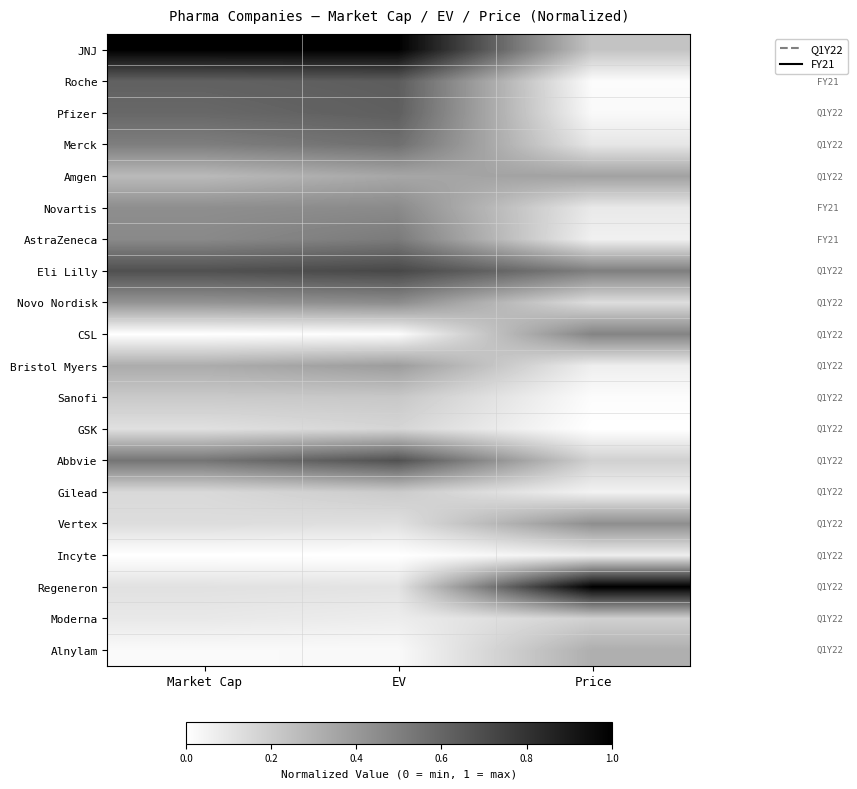

What is the total value across all series at Market Cap?

6.7